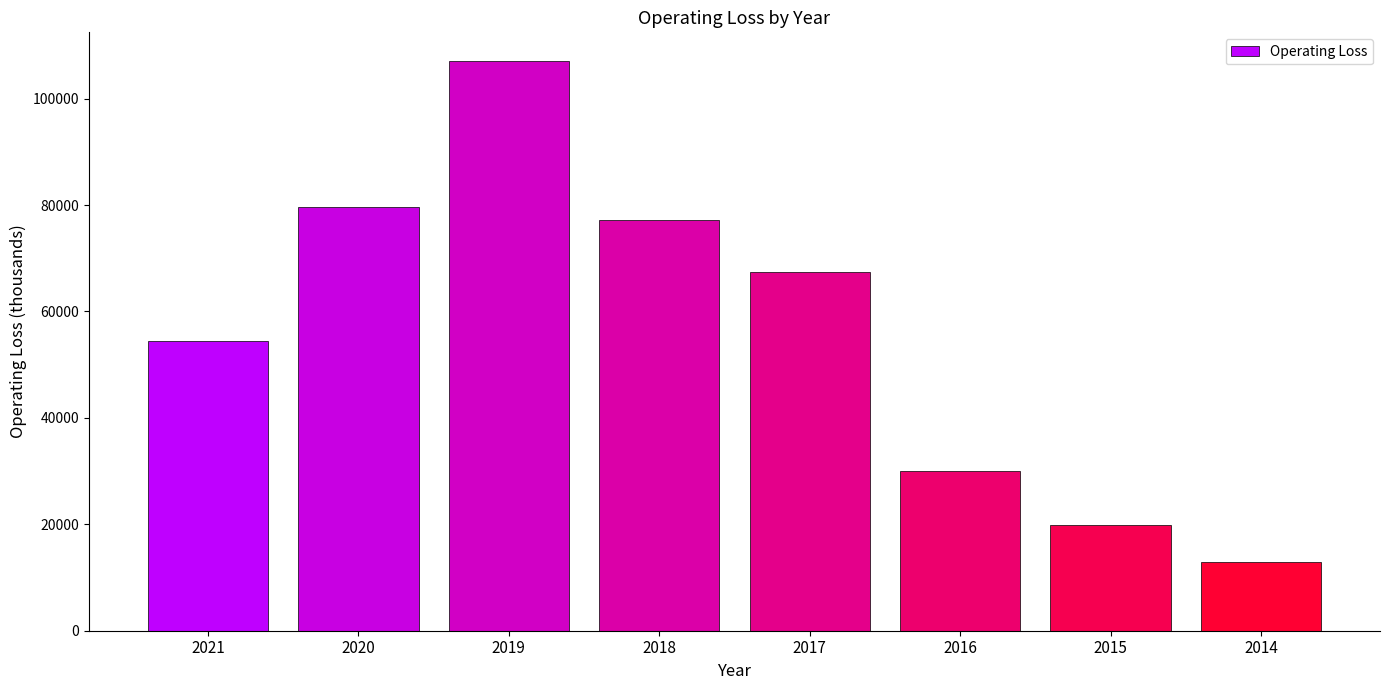

What is the average value?

56100